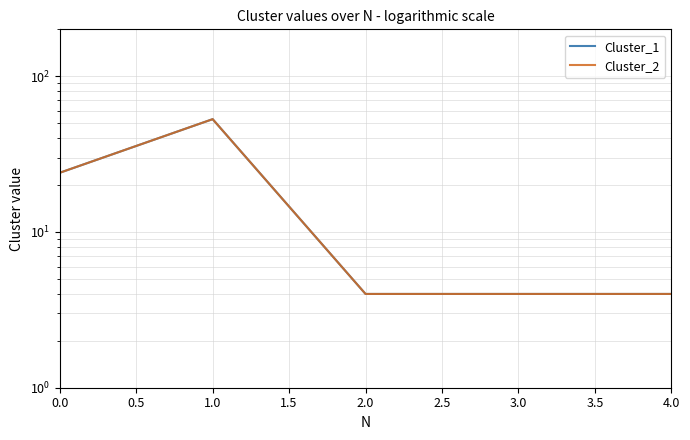

How many interior local peaks does the Cluster_1 series have?

1